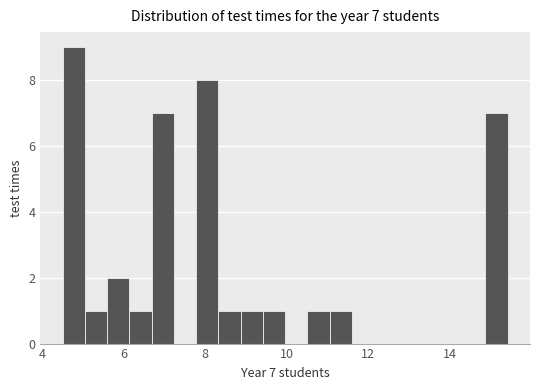

Around what value on the x-axis is the tallest bar? Give the approximate position of its centre, as read against the axis.

4.8